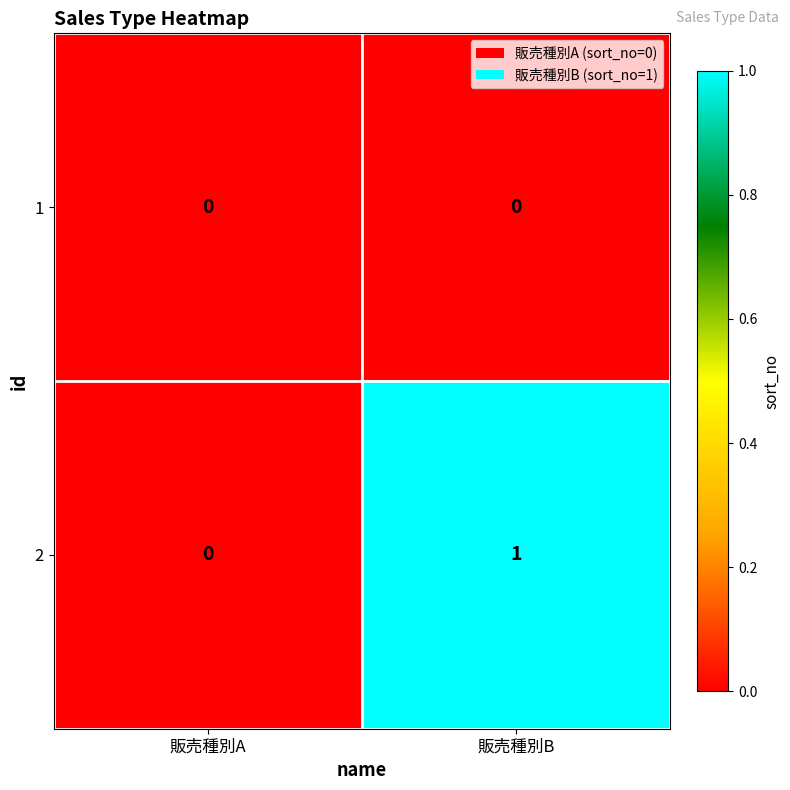

At which category is the sum across all series the highest?

販売種別B